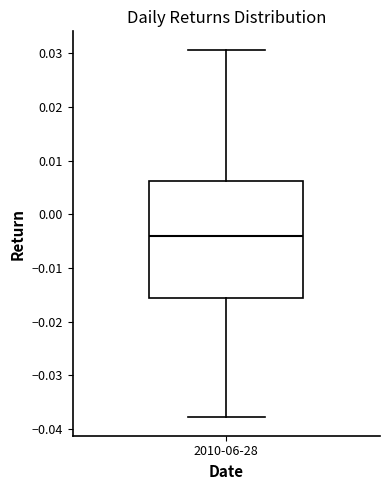

Transcribe this box plot: give where the median line is, the range the box spans, and where the two whiskers end, as read against the y-axis. The values are not printed on the chart, so give them approximately, as read against the axis.

median -0.004, box -0.016 to 0.006, whiskers -0.038 to 0.031